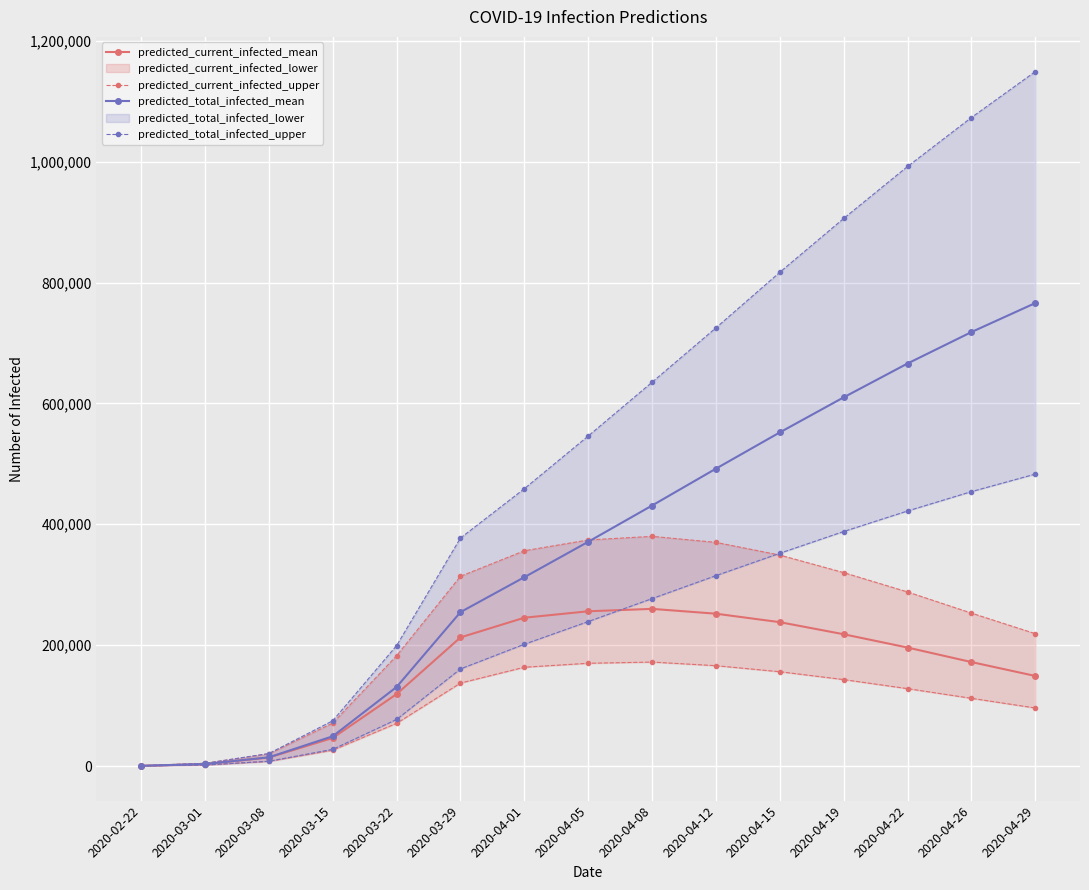

Reading left to right, what are all the values shown in this chart?

predicted_current_infected_mean: 352	3165	14025	46402	118979	212776	245359	256000	260000	252000	238000	218000	196000	172000	149000
predicted_current_infected_upper: 181	1629	7700	26159	70599	137240	163420	170000	172000	166000	156000	143000	128000	112000	96000
predicted_total_infected_mean: 352	3165	14376	49215	130753	254619	312397	371000	431000	492000	552000	610000	666000	718000	766000
predicted_total_infected_upper: 181	1629	7881	27607	77012	160634	201477	239000	277000	315000	352000	388000	422000	454000	483000